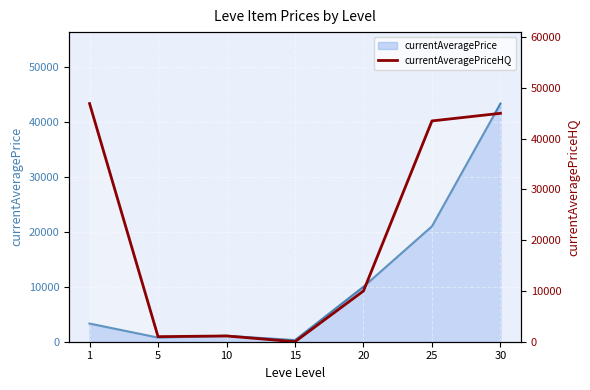

Is the value of currentAveragePrice at 5 greater than the value of currentAveragePriceHQ at 1?

No